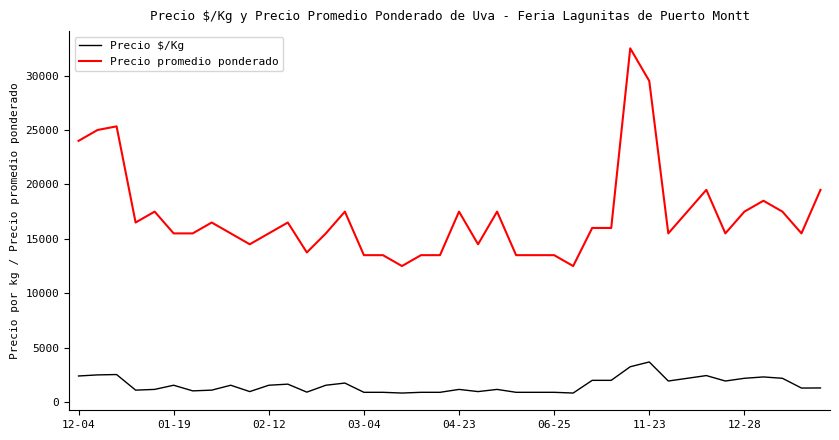

Which series has the largest total across all categories?

Precio promedio ponderado